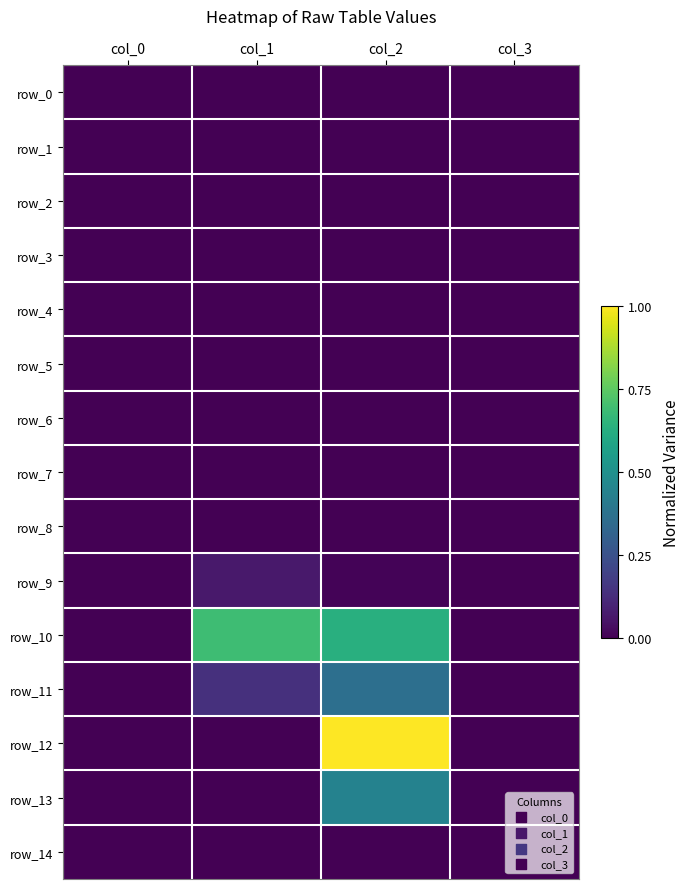

The row_6 series shows 0.0 at col_0. True or false?

True